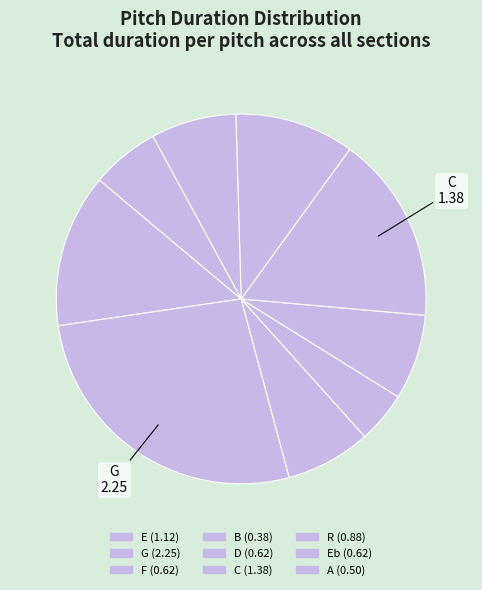

How many segments does this pie chart have?

9